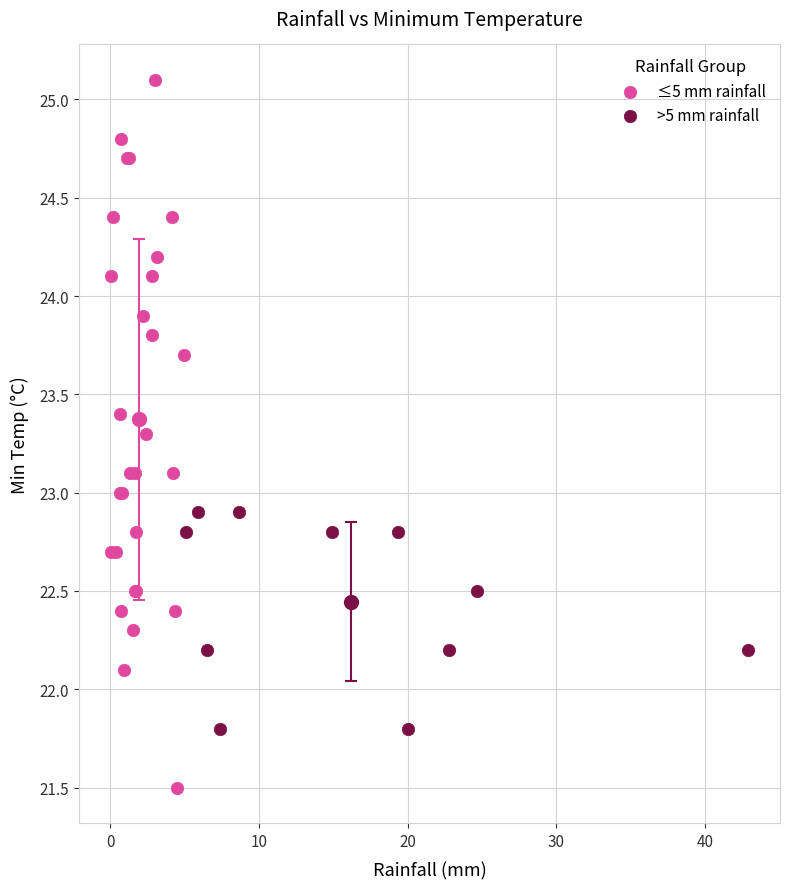

Which series has the widest spread of Y values?

≤5 mm rainfall